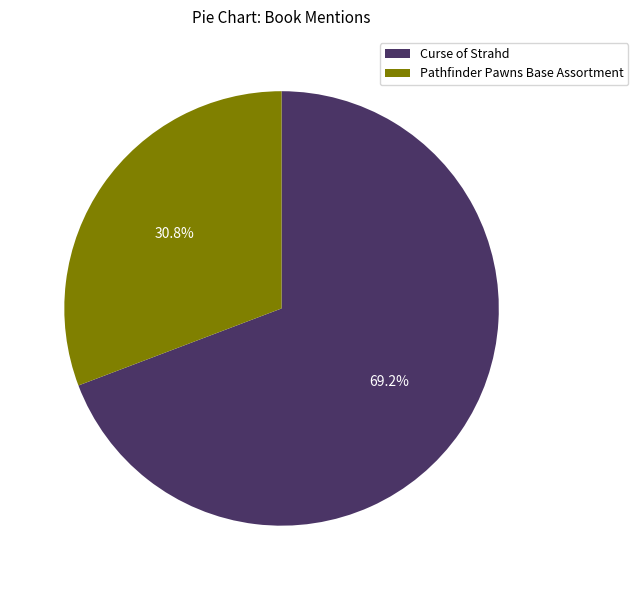

What is the smallest slice in the pie chart?

Pathfinder Pawns Base Assortment